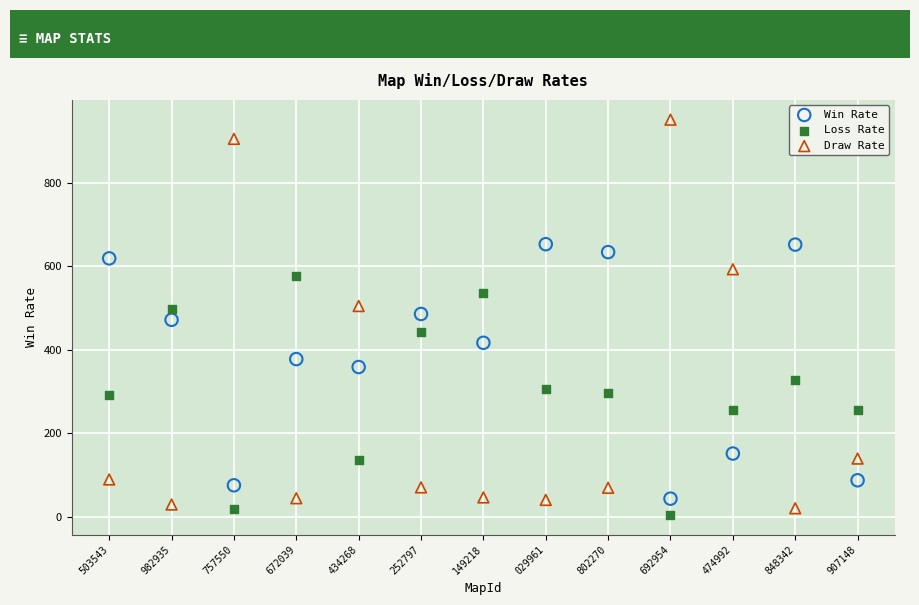

What are all the series names shown in the legend?

Win Rate, Loss Rate, Draw Rate